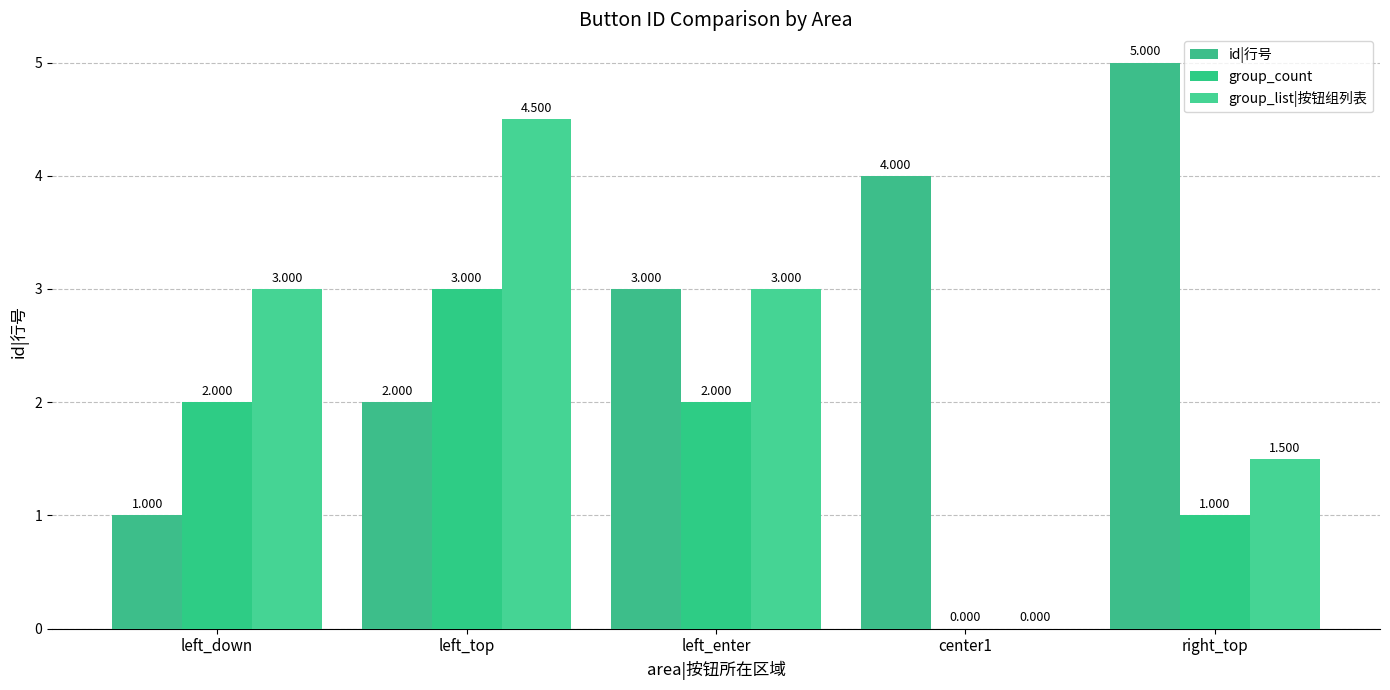

Reading right to left, what are all the values shown in this chart?

id|行号: right_top=5.0	center1=4.0	left_enter=3.0	left_top=2.0	left_down=1.0
group_count: right_top=1.0	center1=0.0	left_enter=2.0	left_top=3.0	left_down=2.0
group_list|按钮组列表: right_top=1.5	center1=0.0	left_enter=3.0	left_top=4.5	left_down=3.0